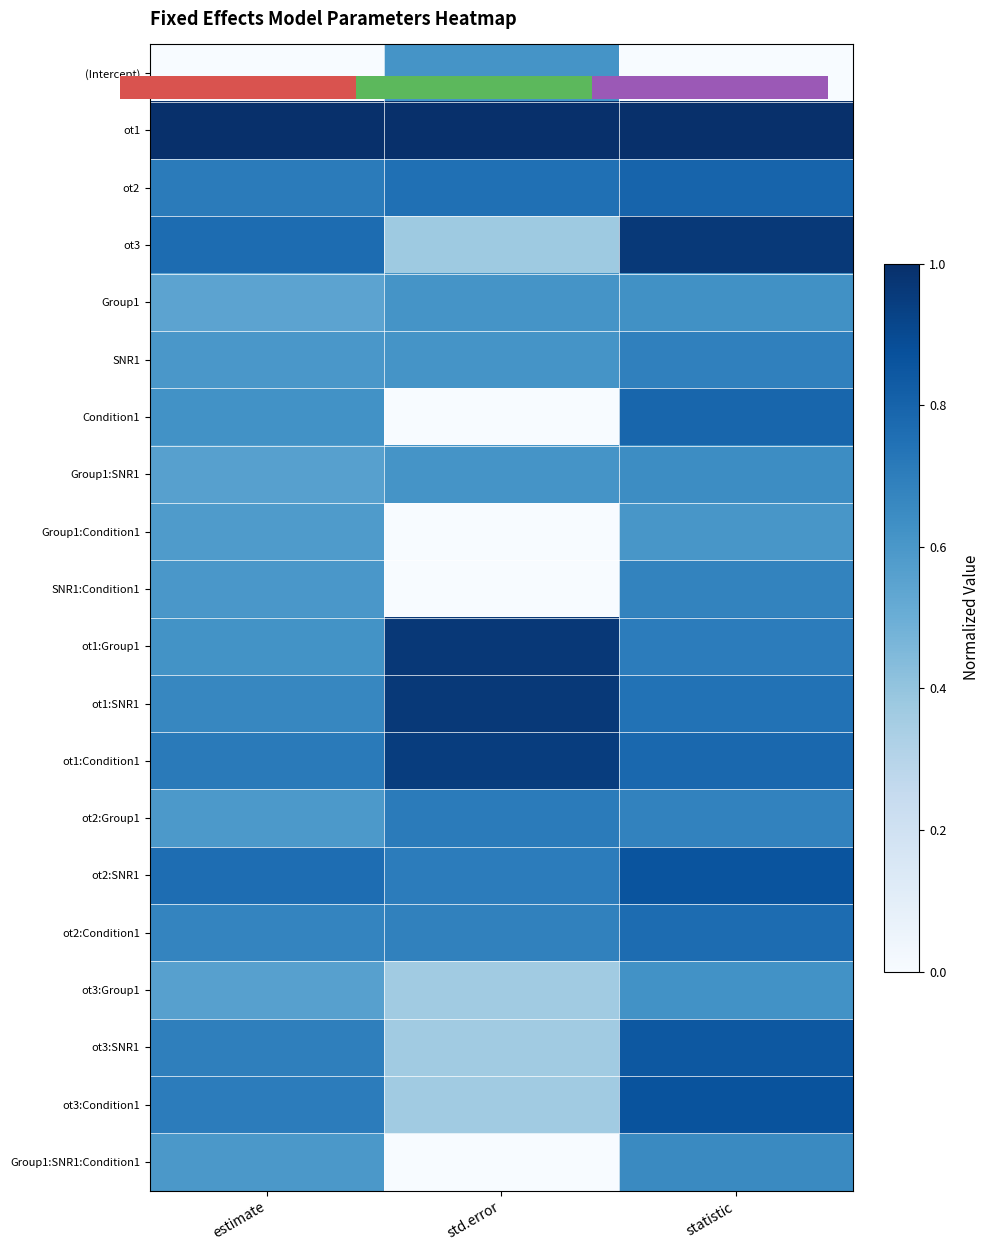

How many categories are shown in the chart?

3